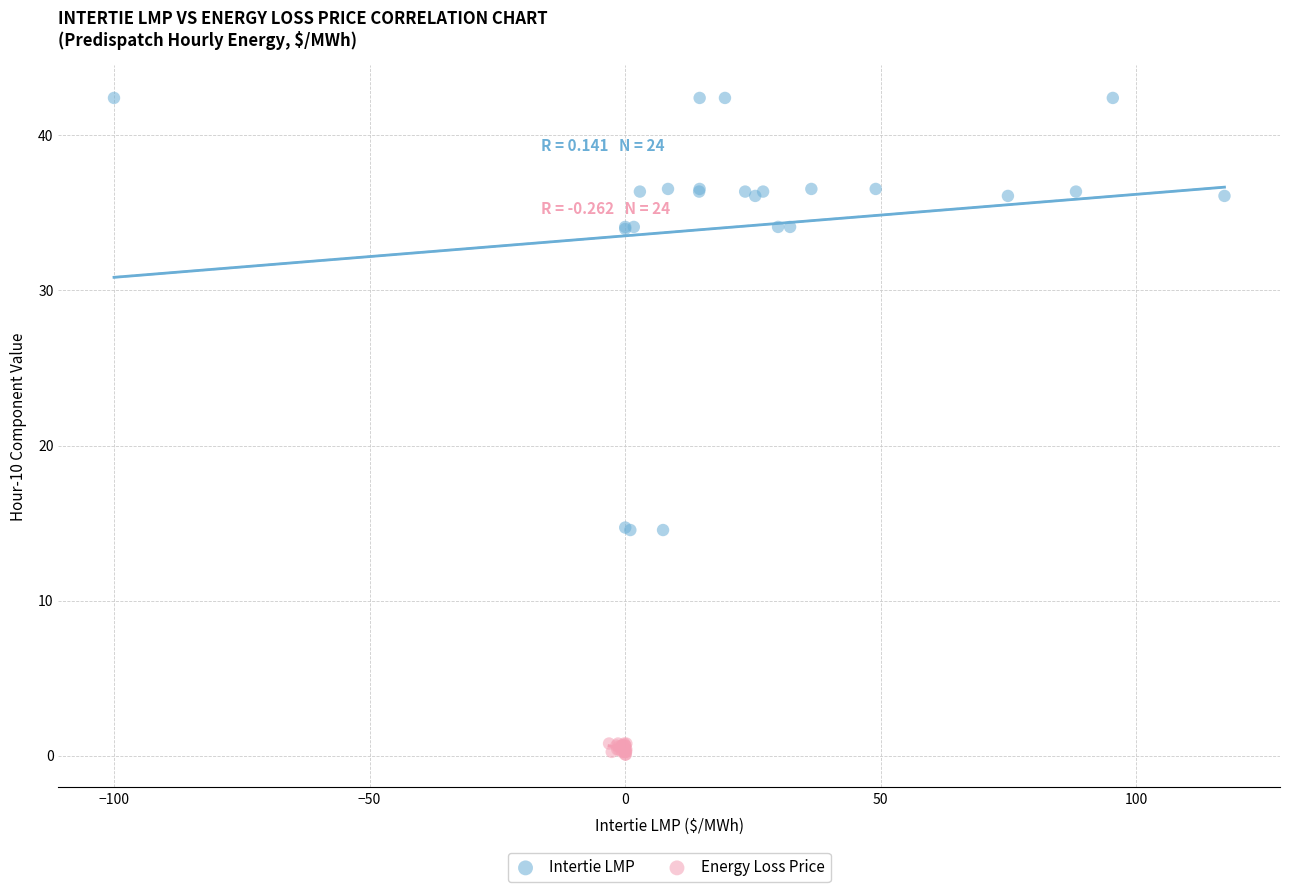

What are all the series names shown in the legend?

Intertie LMP, Energy Loss Price